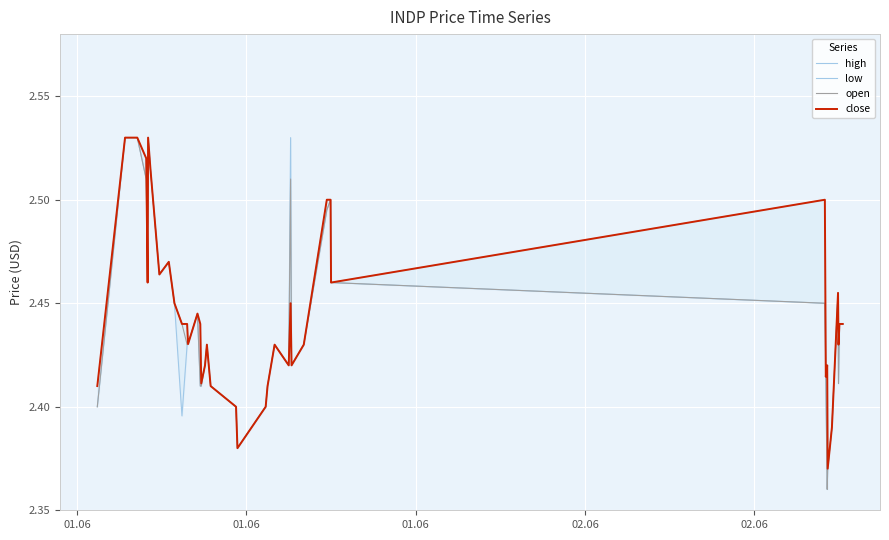

What are all the series names shown in the legend?

high, low, open, close